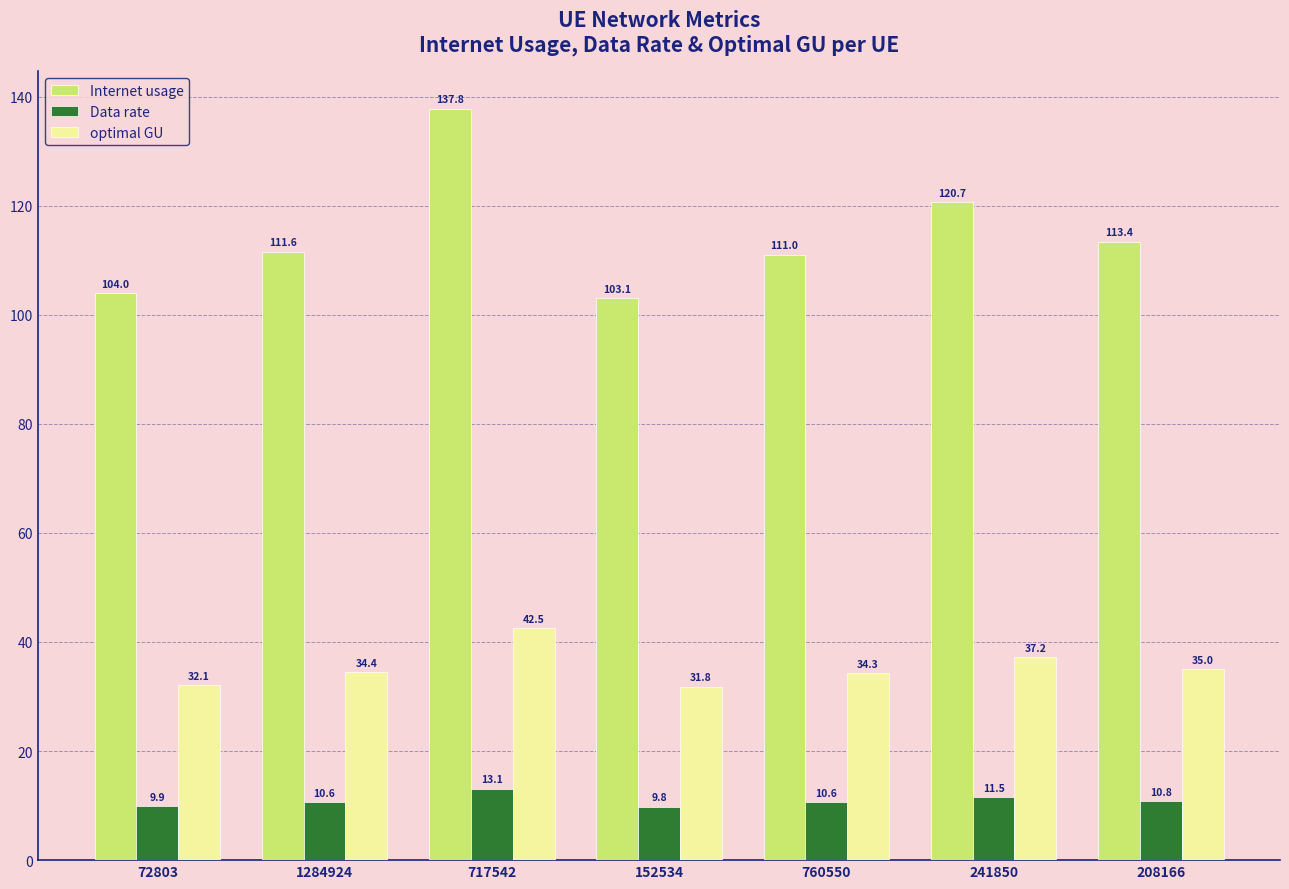

What is the difference between the maximum and minimum values in the Data rate series?

3.3